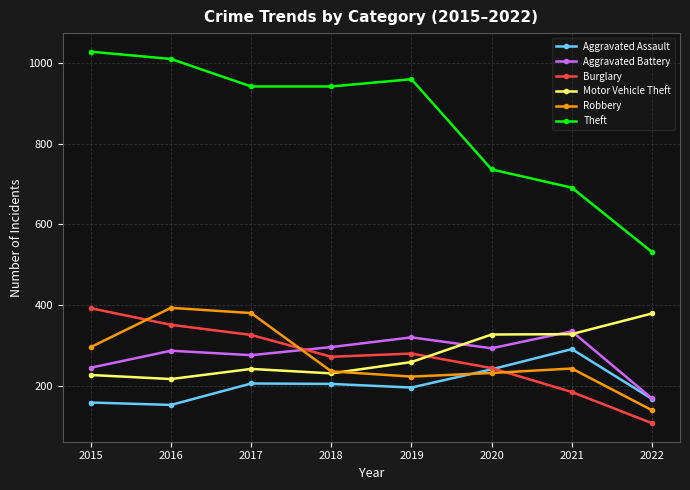

What is the difference between the Motor Vehicle Theft values at 2018 and 2016?

14